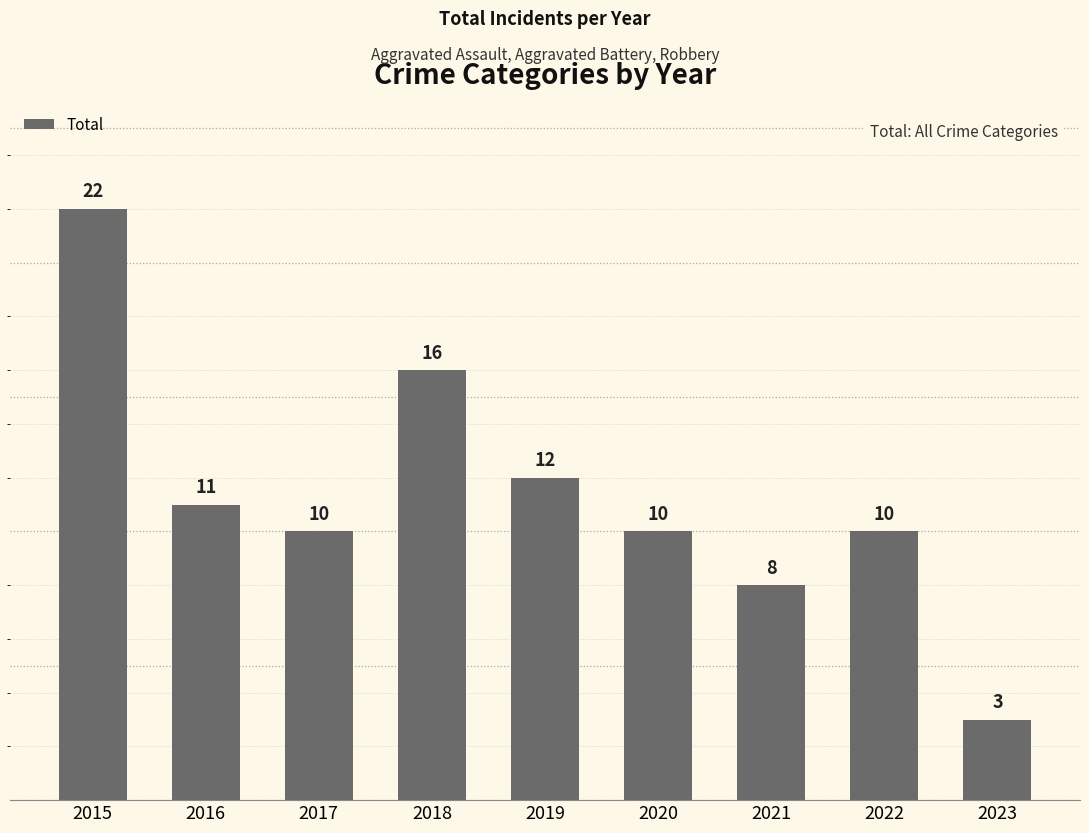

What is the difference between the values at 2017 and 2018?

6